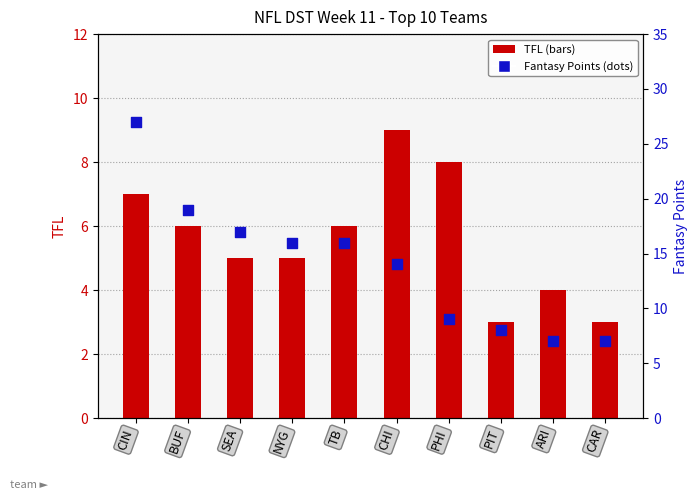

At which category is the sum across all series the highest?

CIN